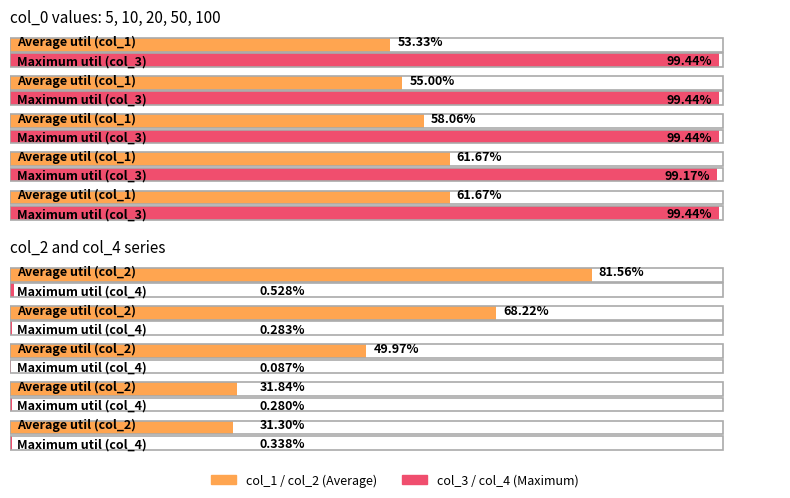

What is the average value of the col_1 series?

0.6